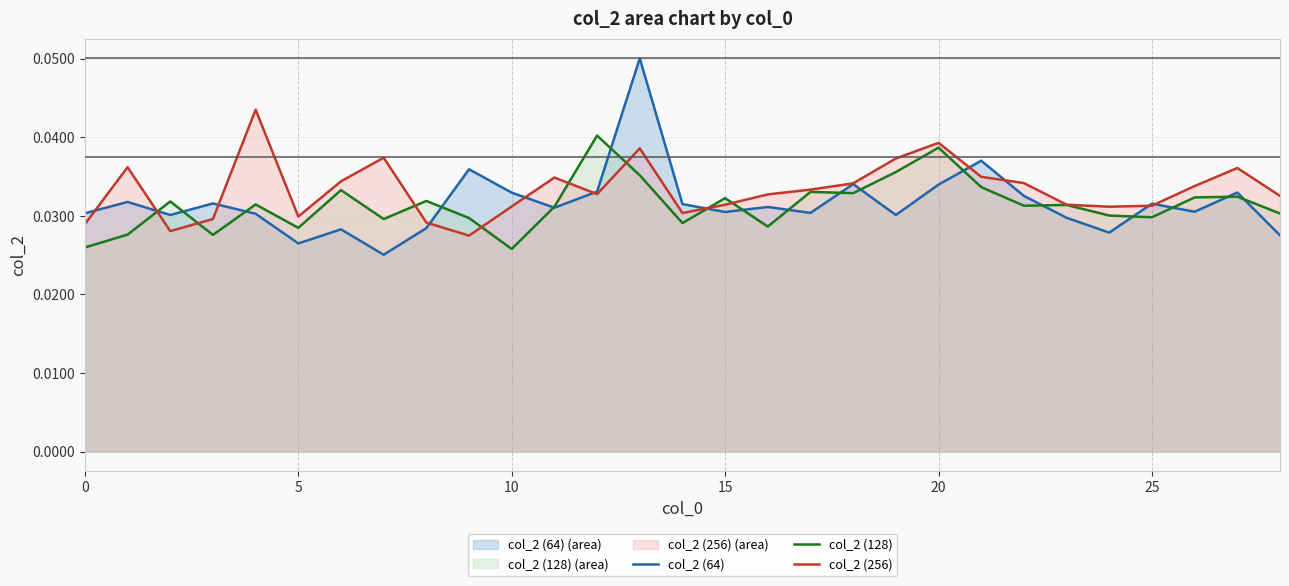

Is it true that col_2 (256) equals 0.0 at 11?

False